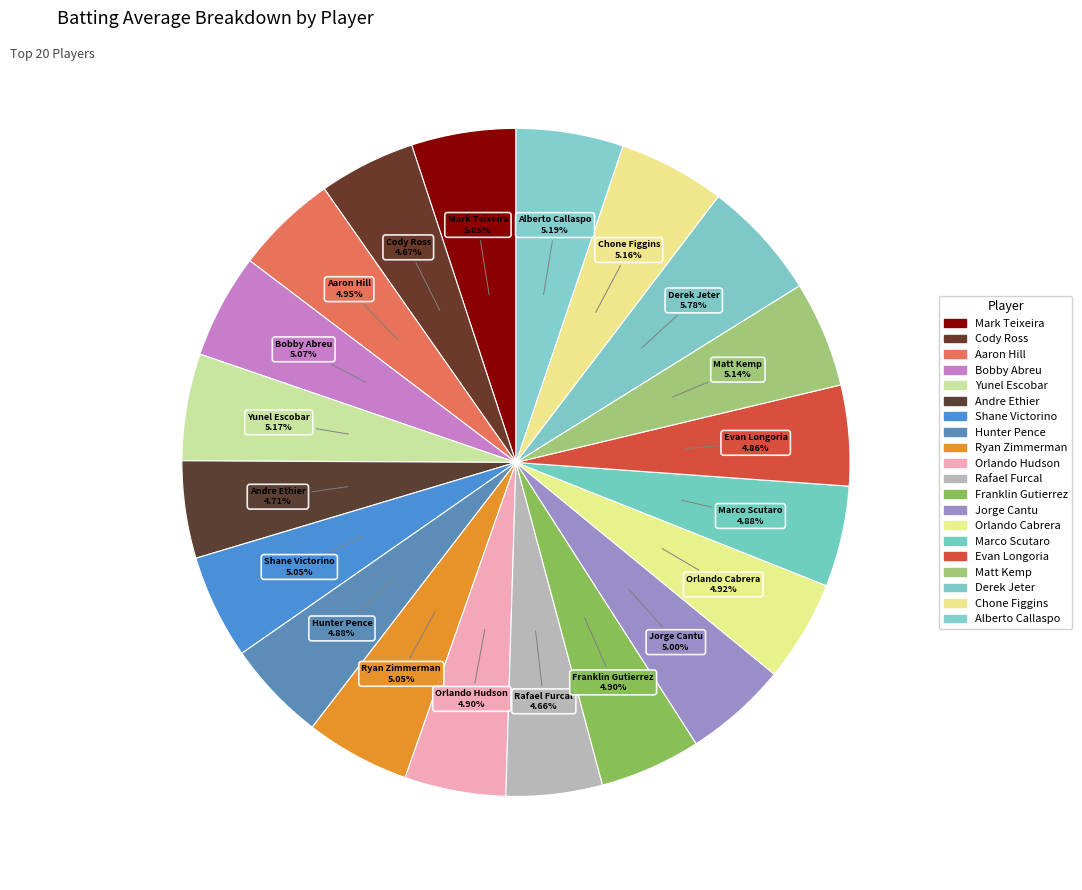

To the nearest percent, what is the difference between the largest and smallest slice percentages?

1%